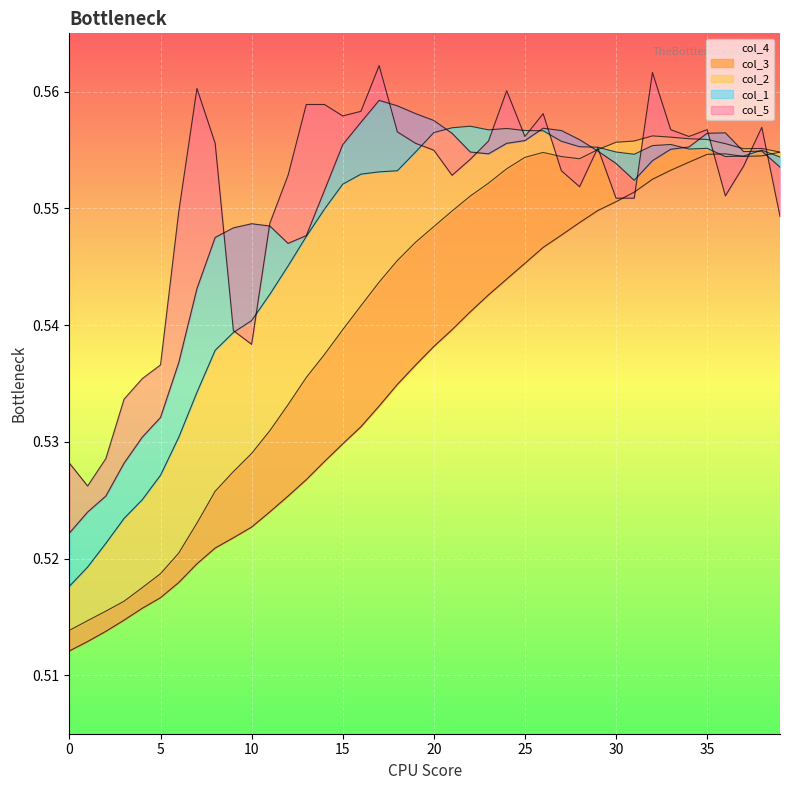

True or false: col_4 has a value of 0.3 at 11.

False